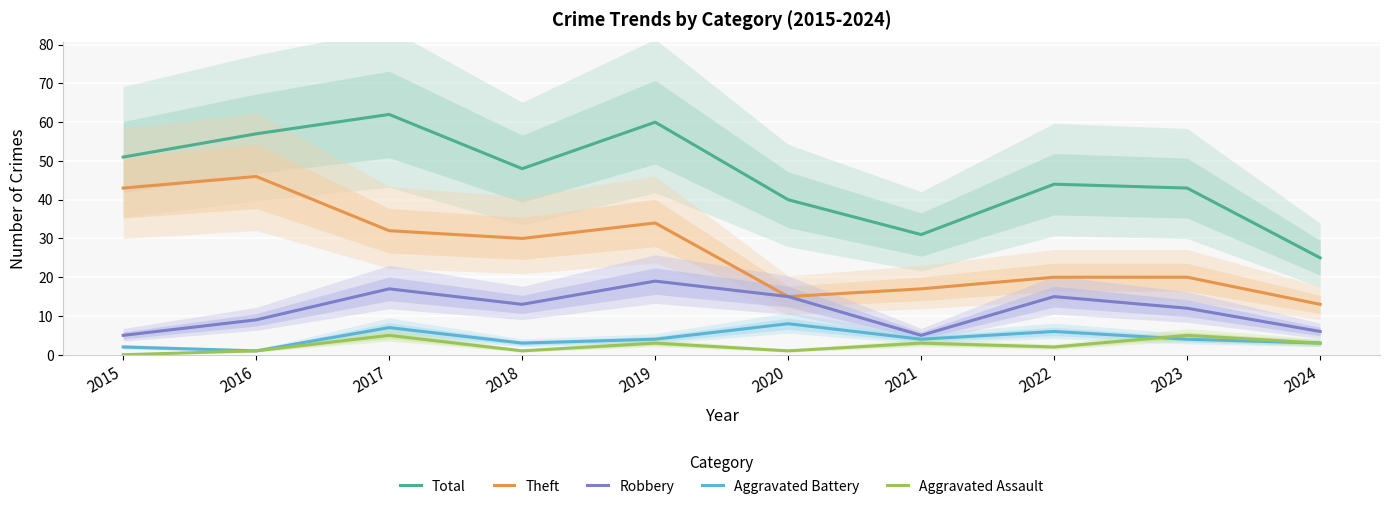

Is the value of Total at 2023 greater than the value of Robbery at 2017?

Yes